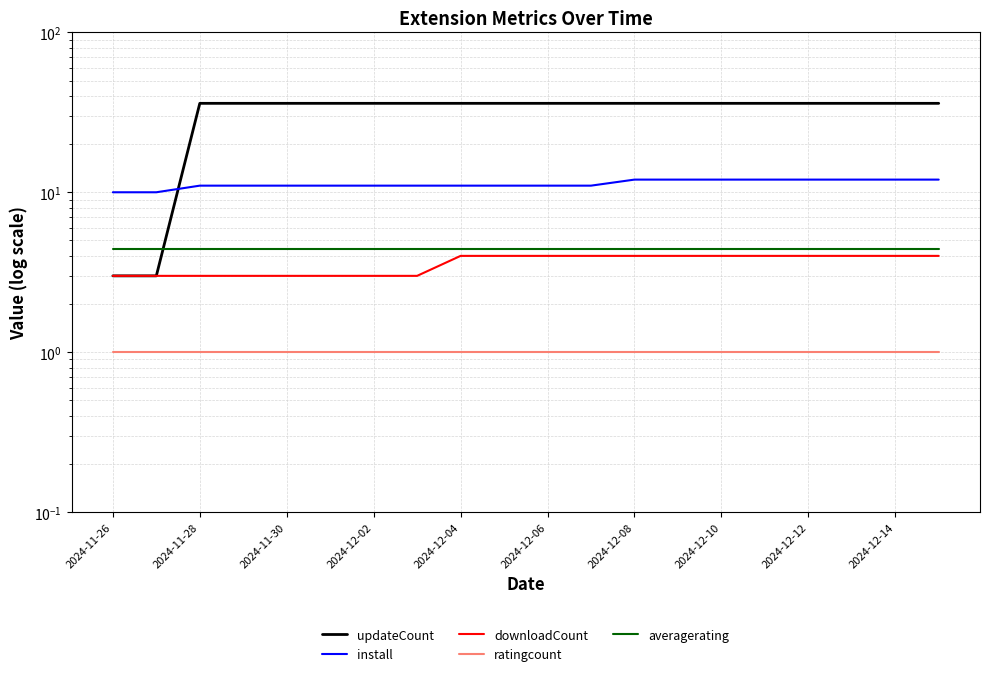

True or false: ratingcount and updateCount cross at least once.

False